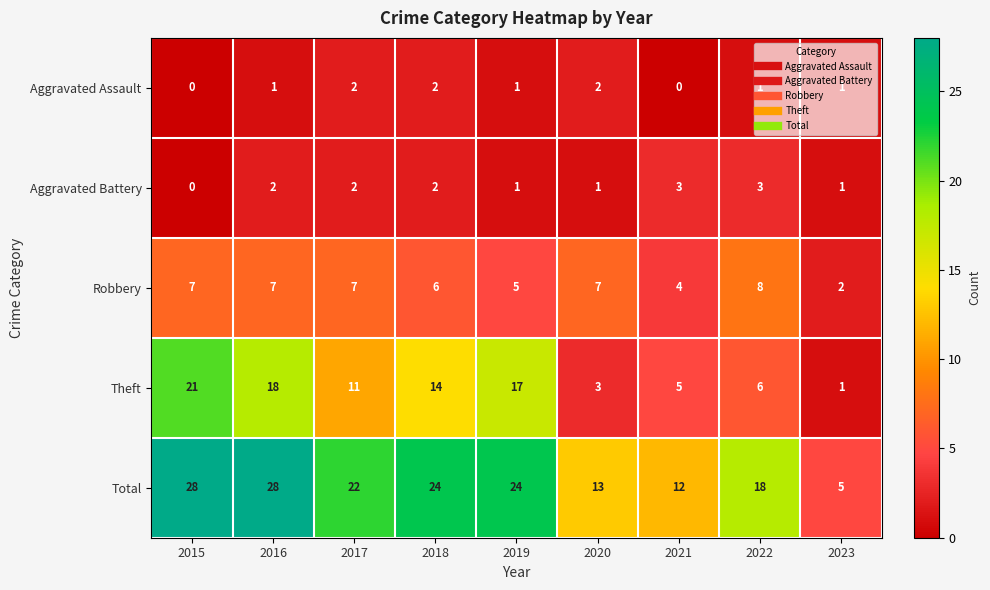

How many Aggravated Battery values are between 1 and 2?

6